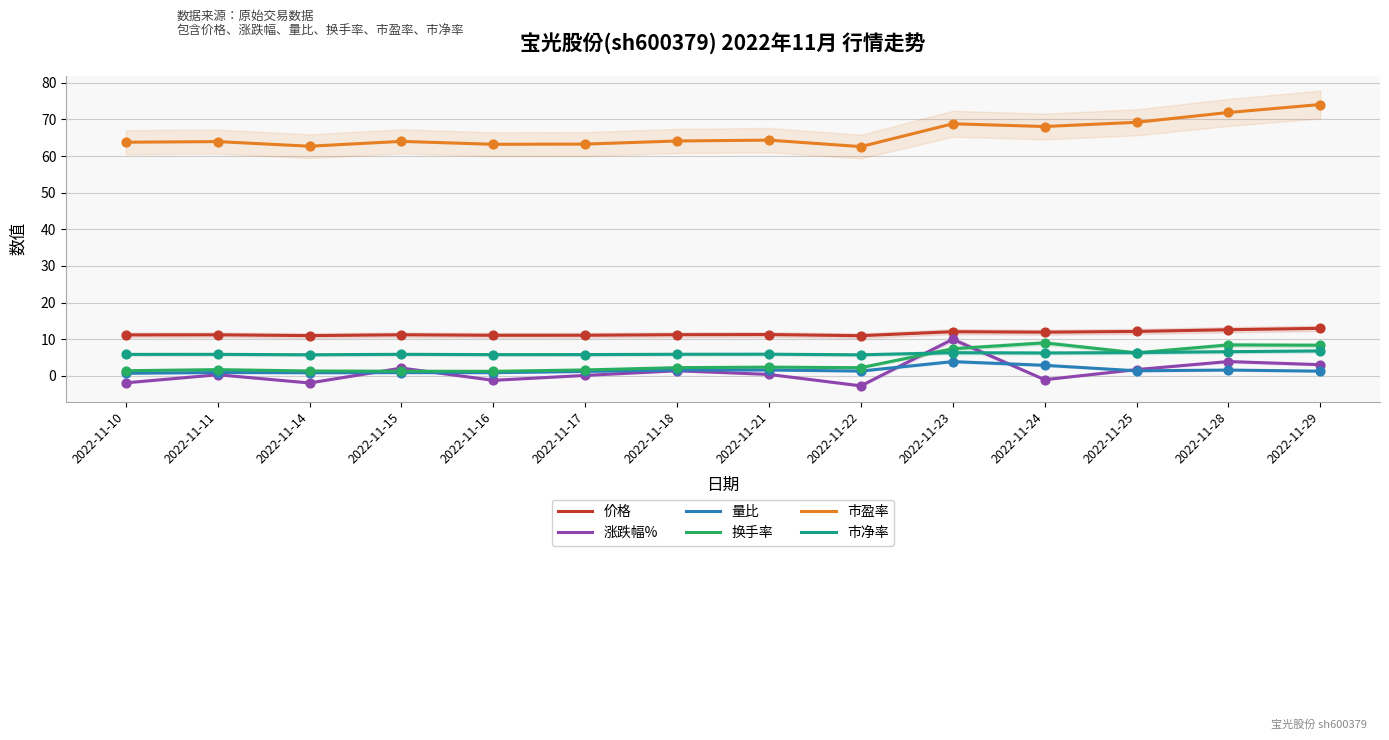

At how many categories does at least one series exceed 18?

14